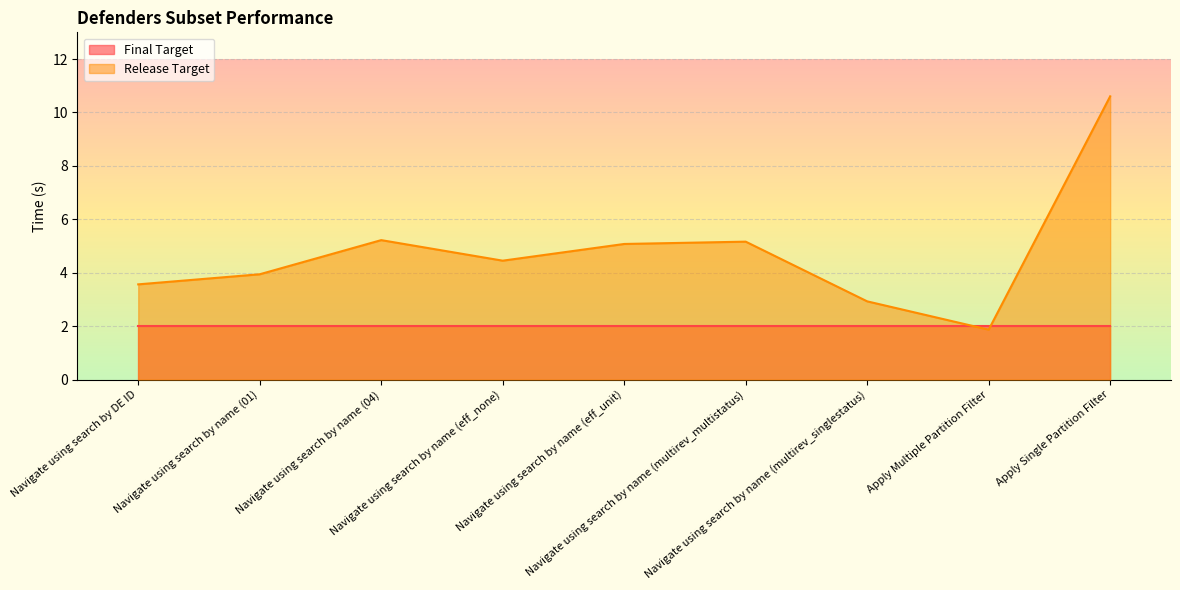

What is the average value?

4.8